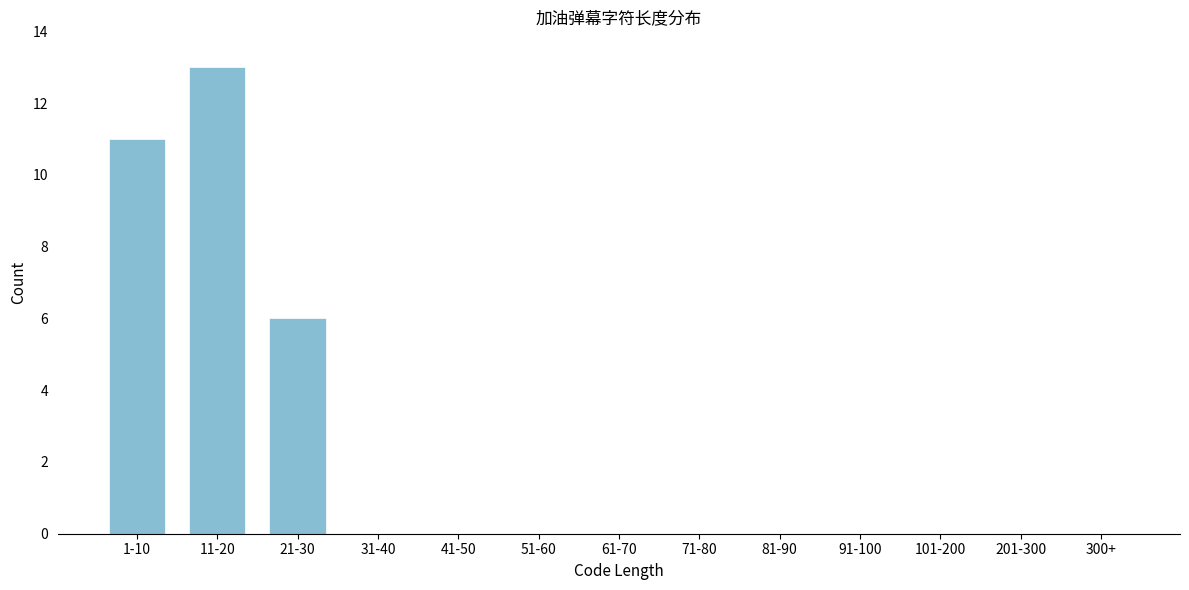

Reading left to right, what are all the values shown in this chart?

1-10=11	11-20=13	21-30=6	31-40=0	41-50=0	51-60=0	61-70=0	71-80=0	81-90=0	91-100=0	101-200=0	201-300=0	300+=0